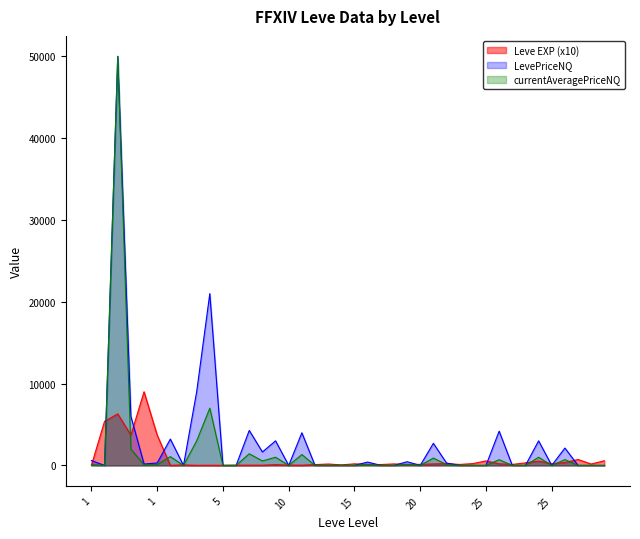

At which category does the chart reach its minimum across all series?

1